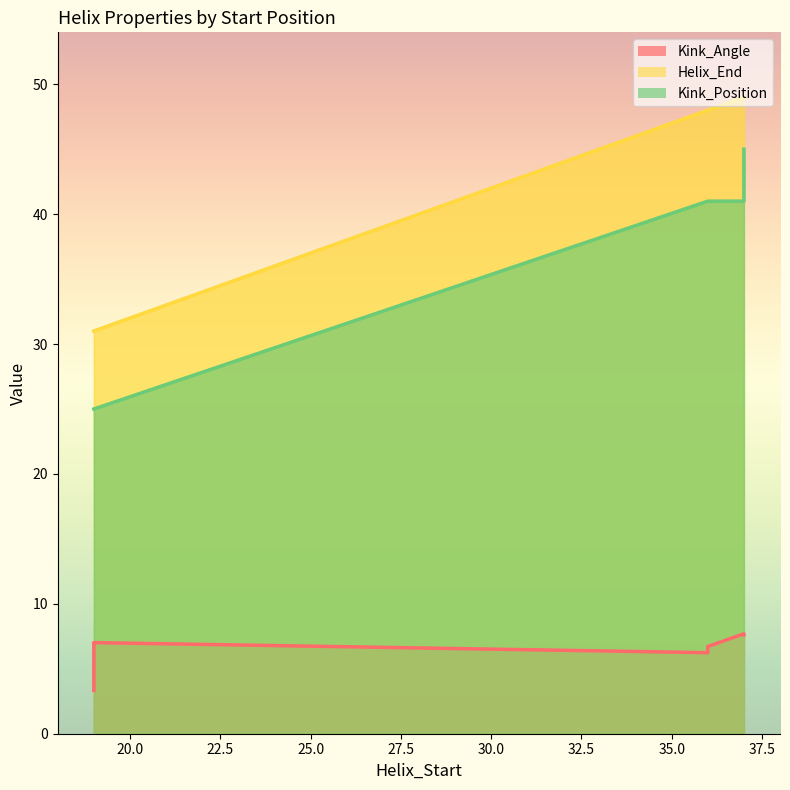

Reading left to right, extract all data points from this chart.

Kink_Angle: 19=3.3	37=7.7	36=6.2	19=7.0	37=7.6	36=6.7
Helix_End: 19=31.0	37=49.0	36=48.0	19=31.0	37=49.0	36=48.0
Kink_Position: 19=25.0	37=41.0	36=41.0	19=25.0	37=45.0	36=41.0